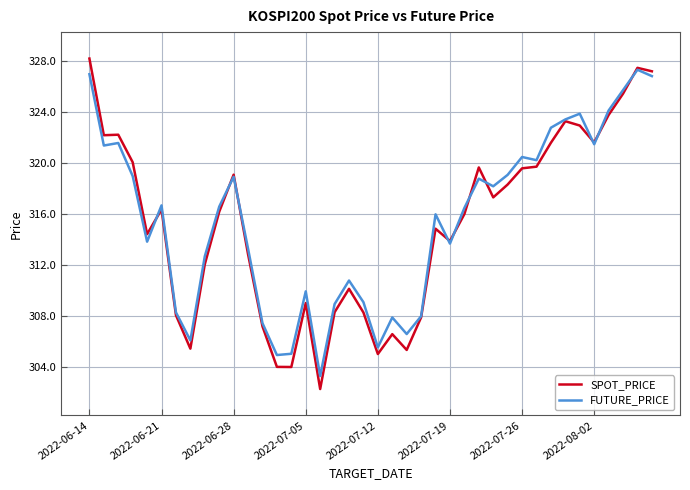

What is the minimum value shown in the chart?

302.3